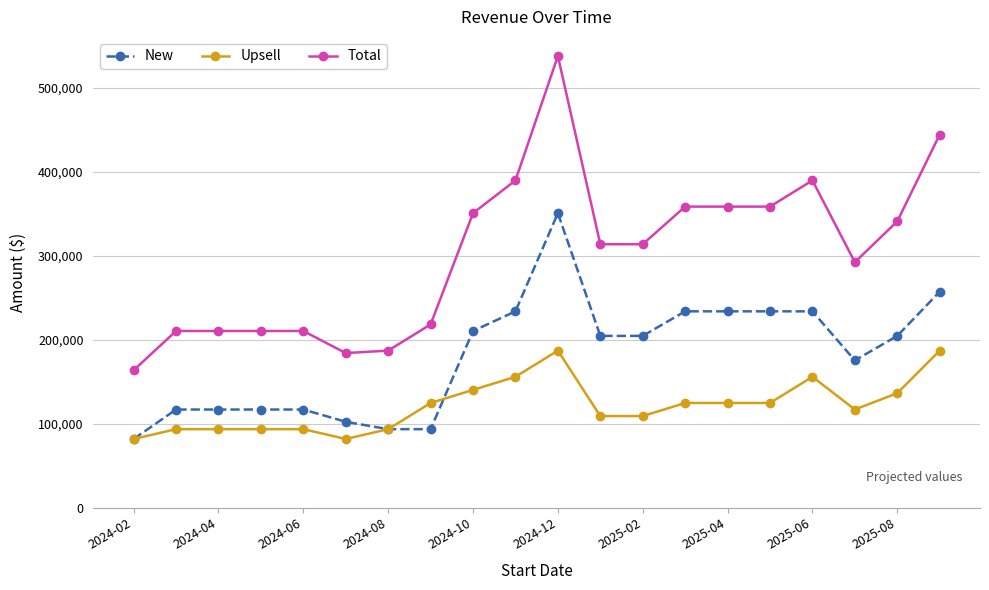

True or false: Upsell has more than 0 points higher than both neighbors.

True